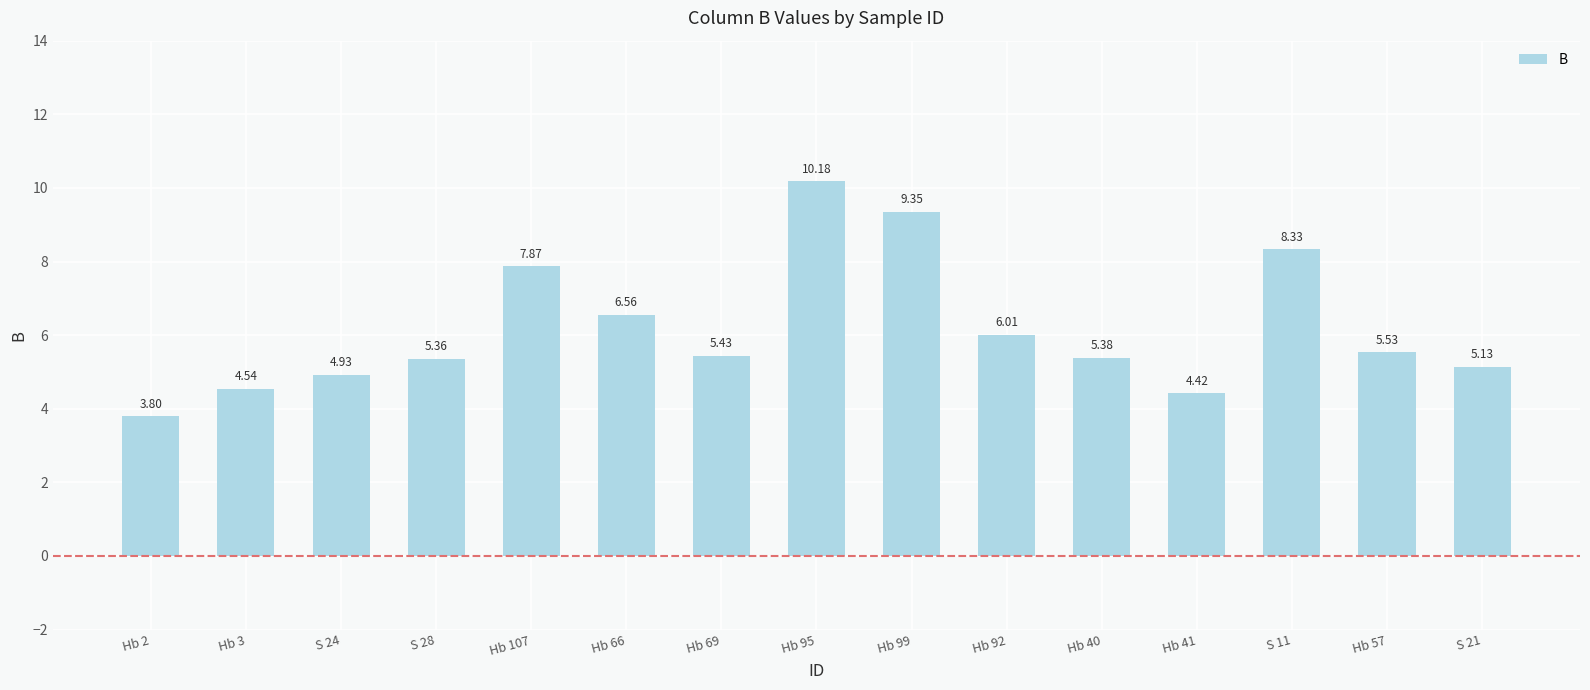

Rank the categories by value from lowest to highest.

Hb 2, Hb 41, Hb 3, S 24, S 21, S 28, Hb 40, Hb 69, Hb 57, Hb 92, Hb 66, Hb 107, S 11, Hb 99, Hb 95